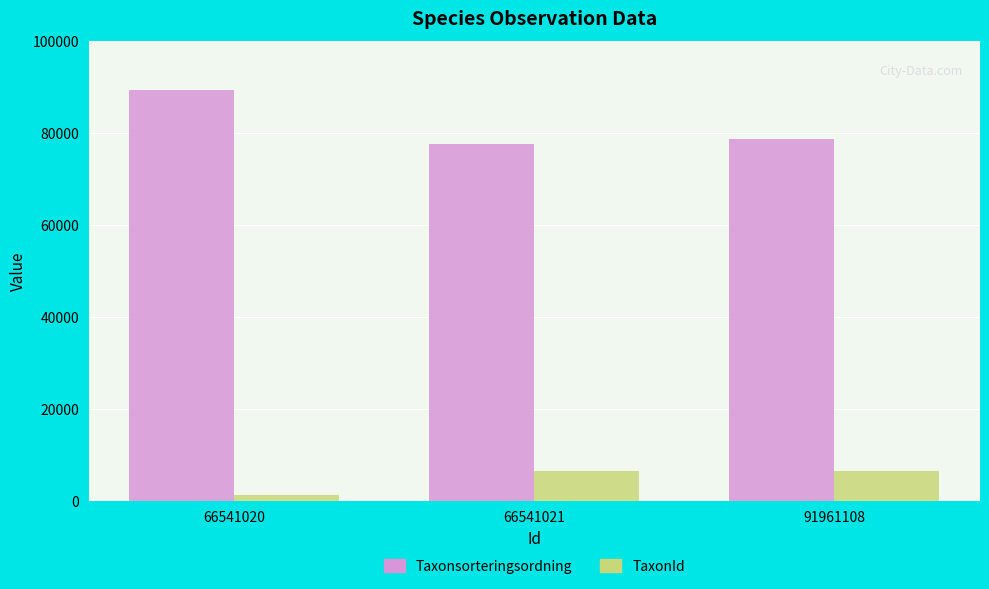

What is the total value across all series at 66541020?

90594